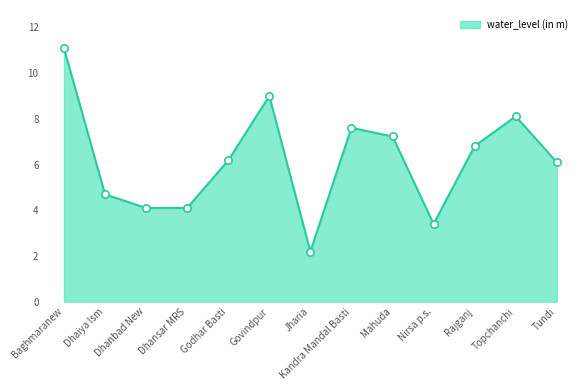

Approximately how many times larger is the value at Kandra Mandal Basti compared to Dhaiya Ism?

1.6